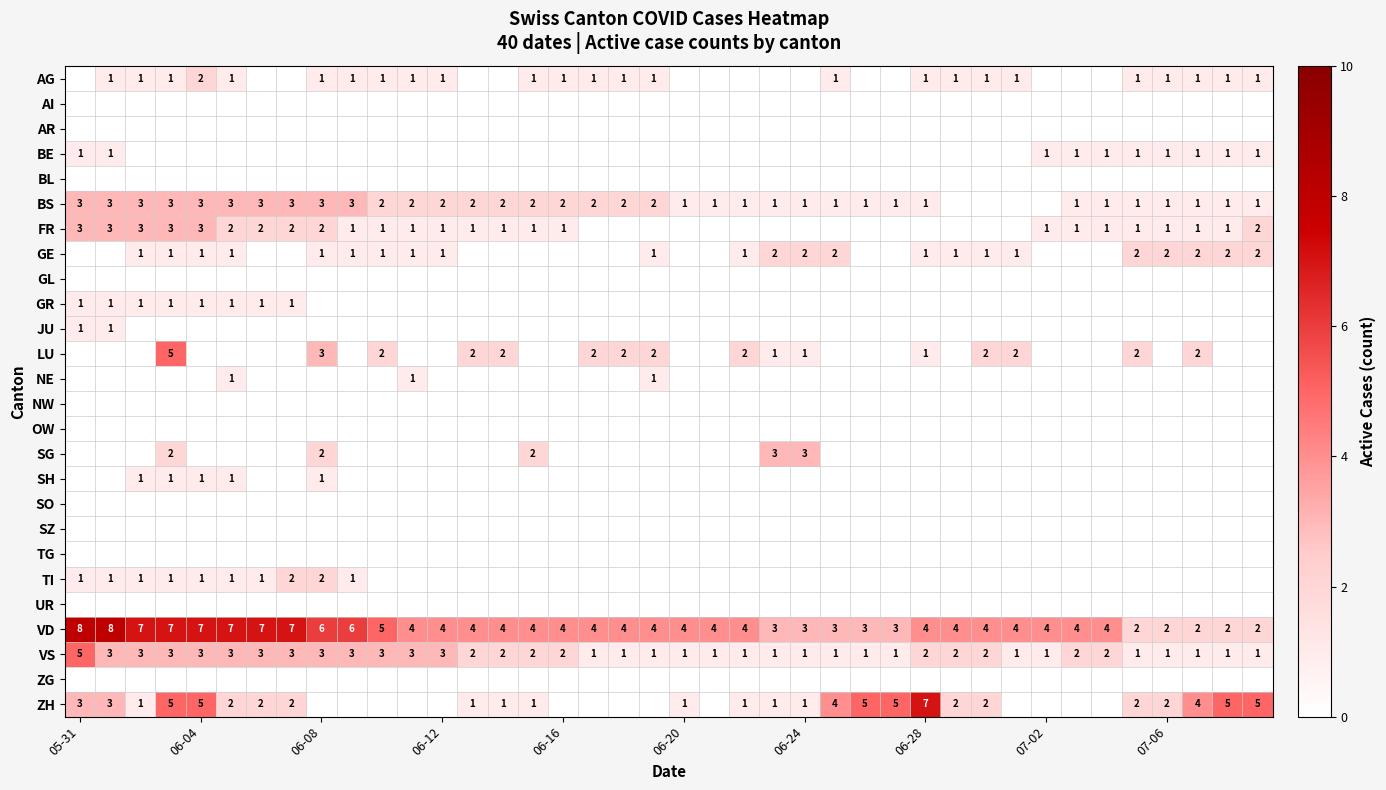

The value of GR at 05-31 is 1. True or false?

True